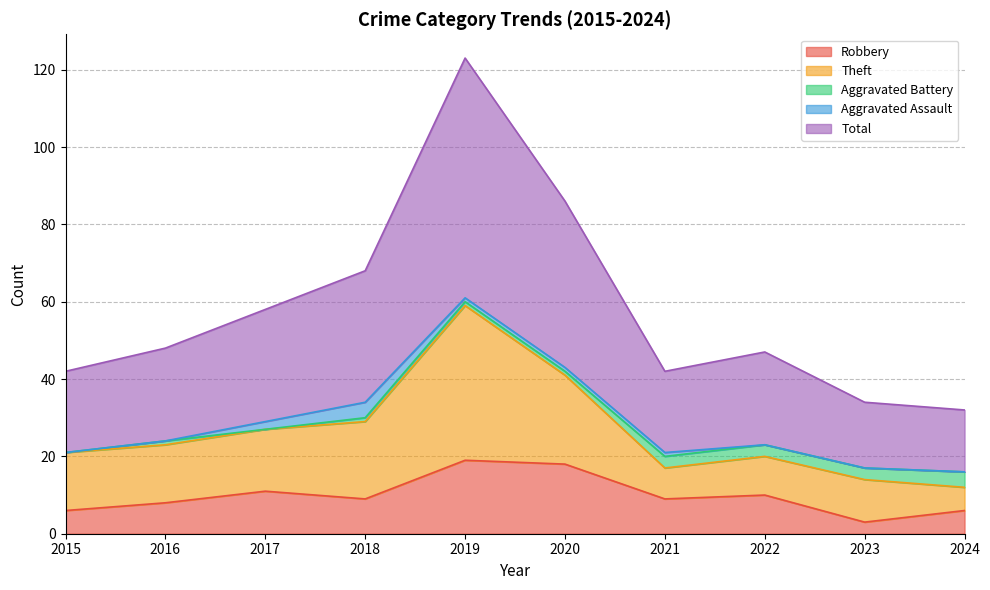

How many values in Aggravated Battery are above zero?

8